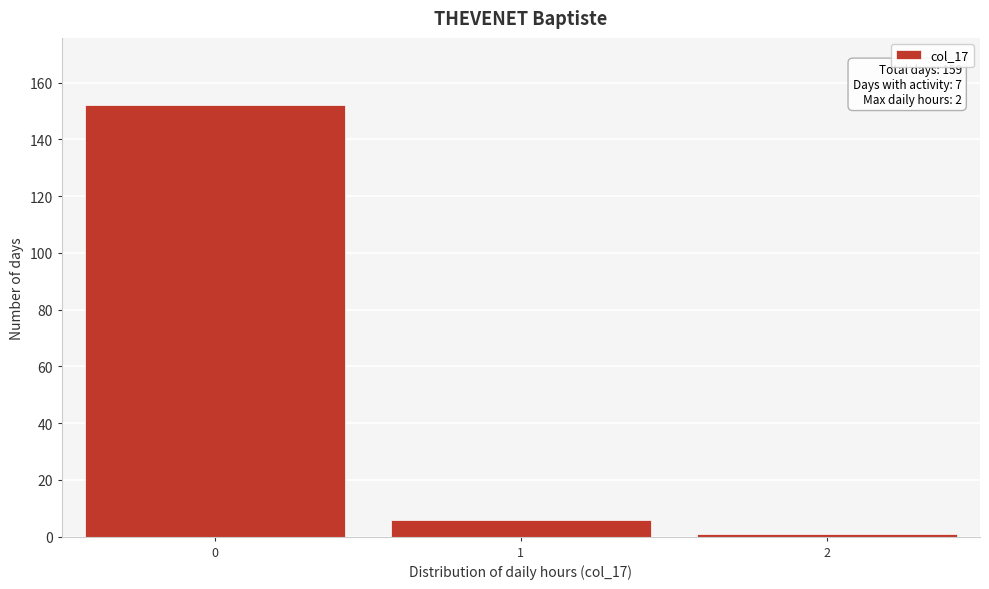

Reading left to right, what are all the values shown in this chart?

152	6	1